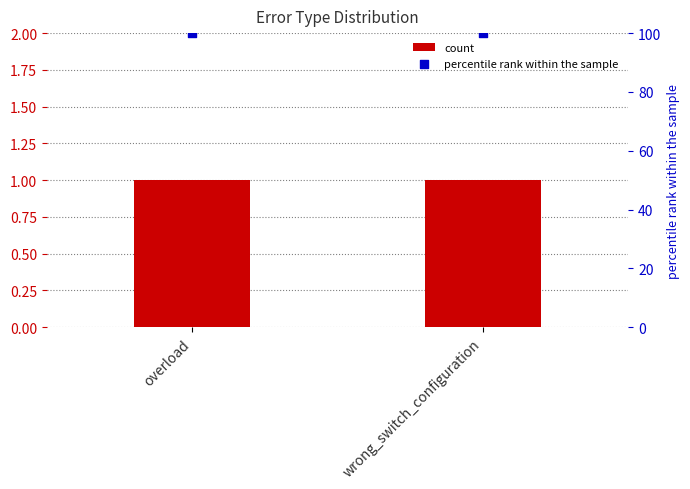

At how many categories does at least one series exceed 15?

2